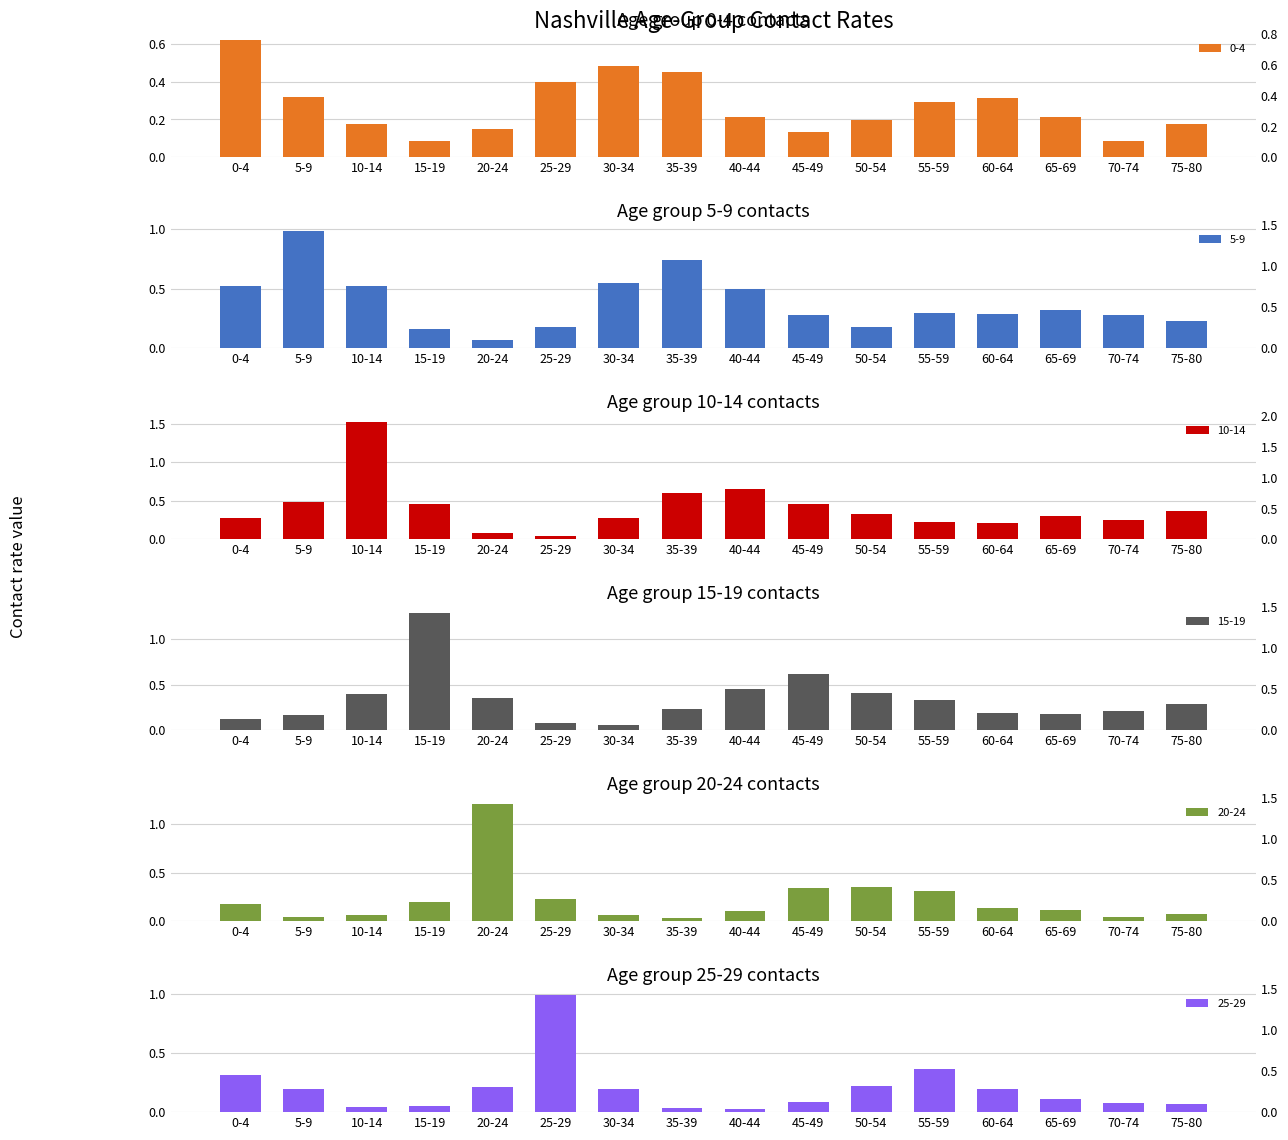

What are all the series names shown in the legend?

0-4, 5-9, 10-14, 15-19, 20-24, 25-29